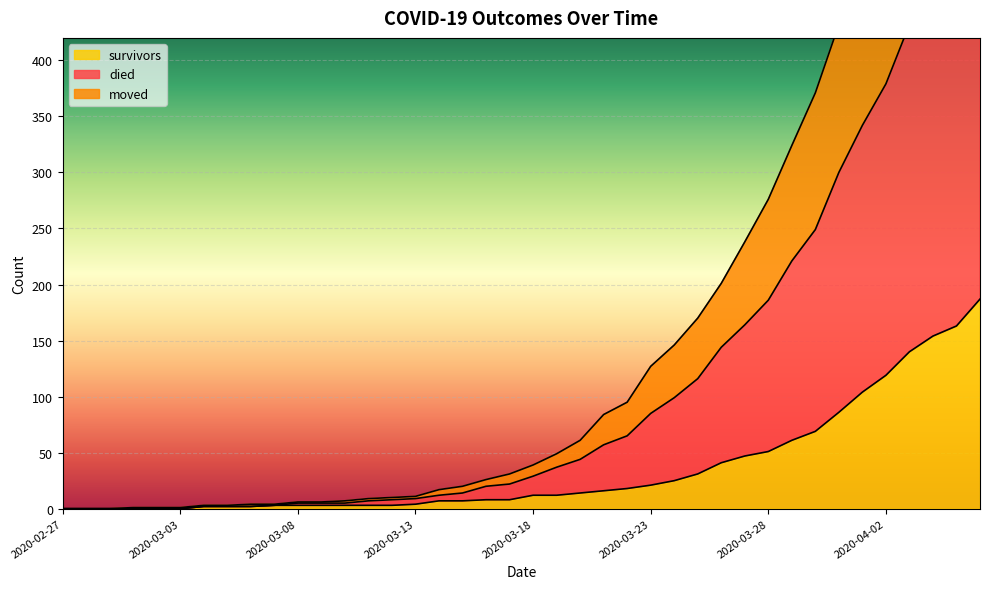

True or false: died and moved intersect in this chart.

False